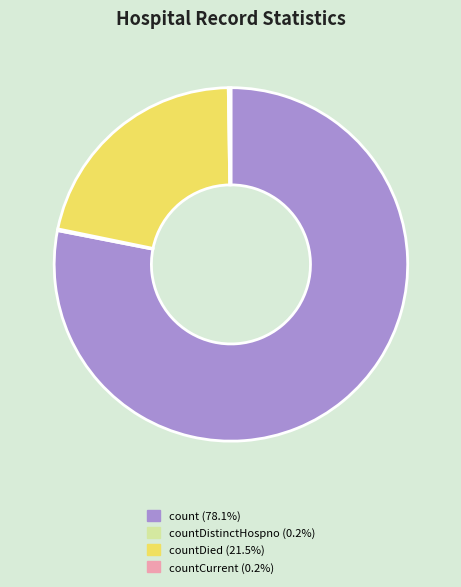

Is there any slice that represents more than half of the pie?

Yes